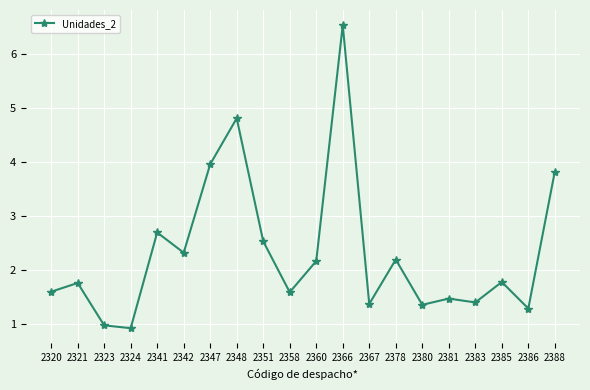

At which category does the chart reach its minimum across all series?

2324